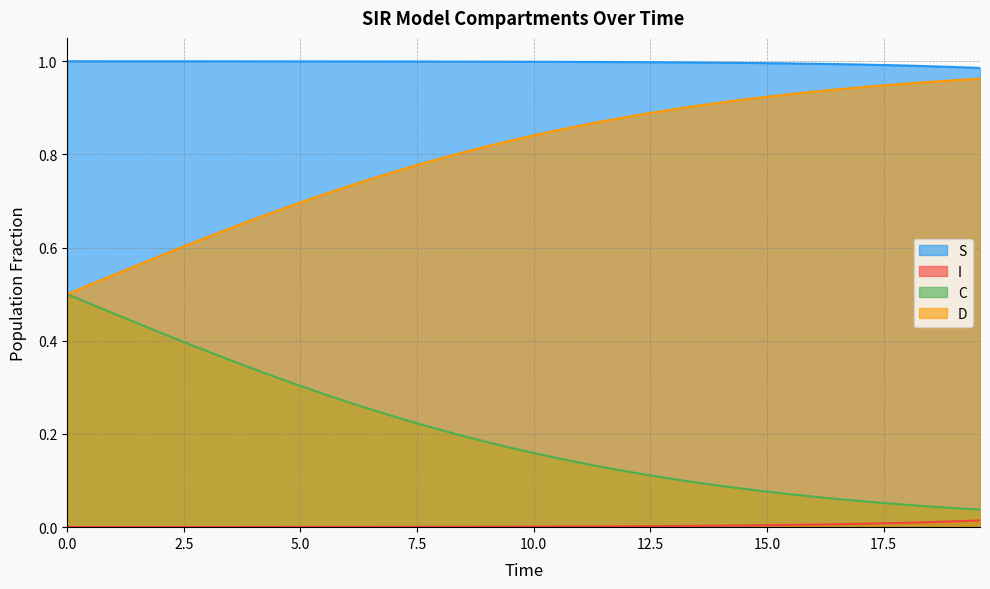

True or false: I has more than 0 points higher than both neighbors.

False